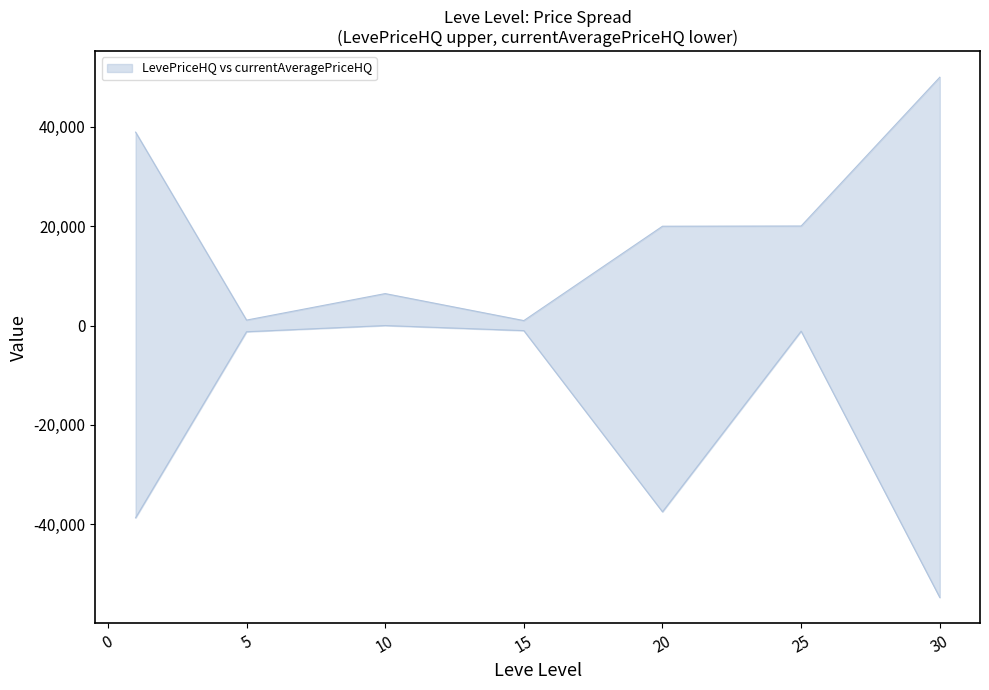

At which label does Leve Gil reach its peak?

30